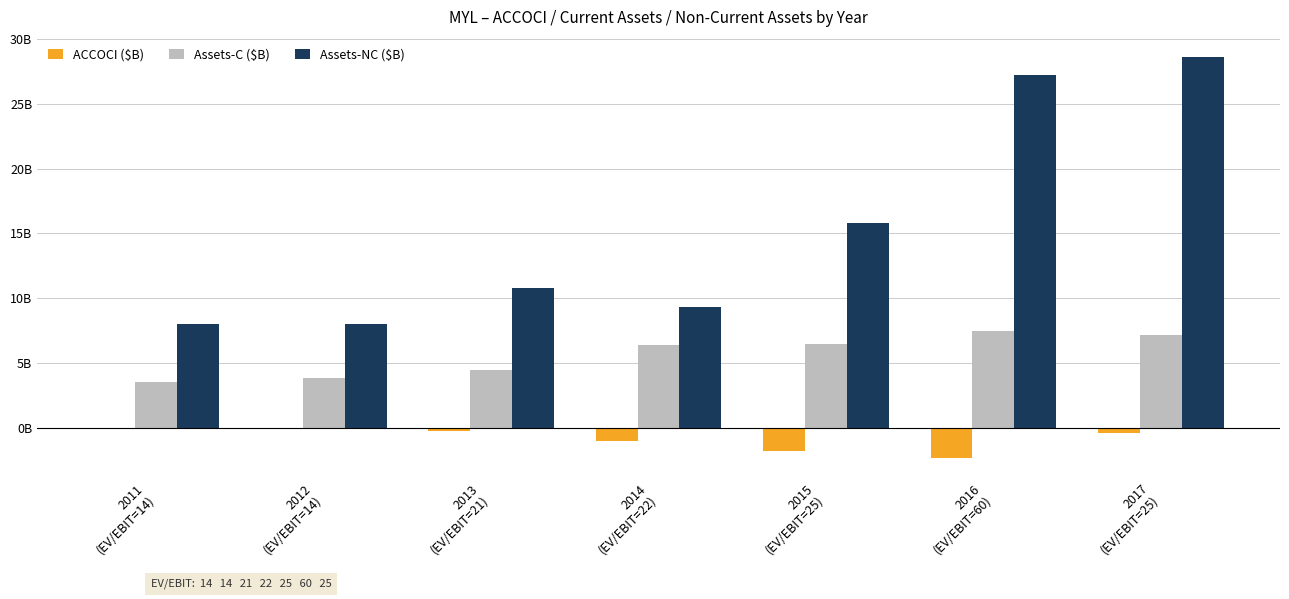

At which label does Assets-C ($B) first exceed 6?

2014
(EV/EBIT=22)